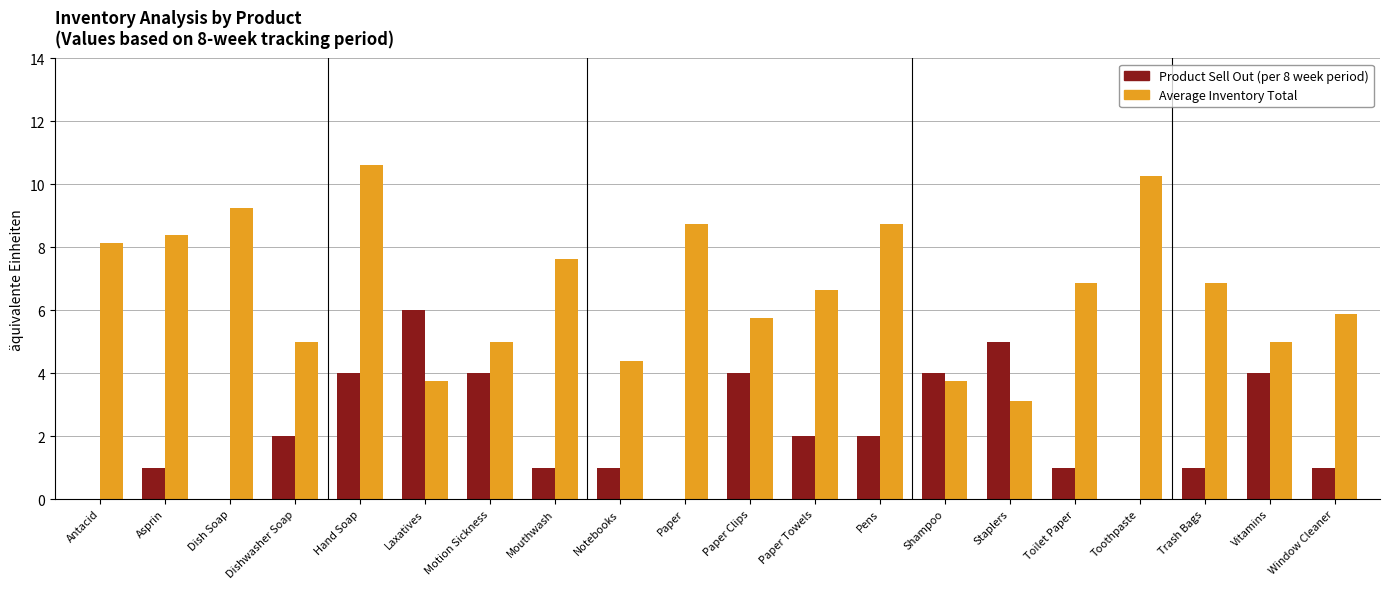

What is the sum of the Product Sell Out (per 8 week period) values at Motion Sickness and Dish Soap?

4.0